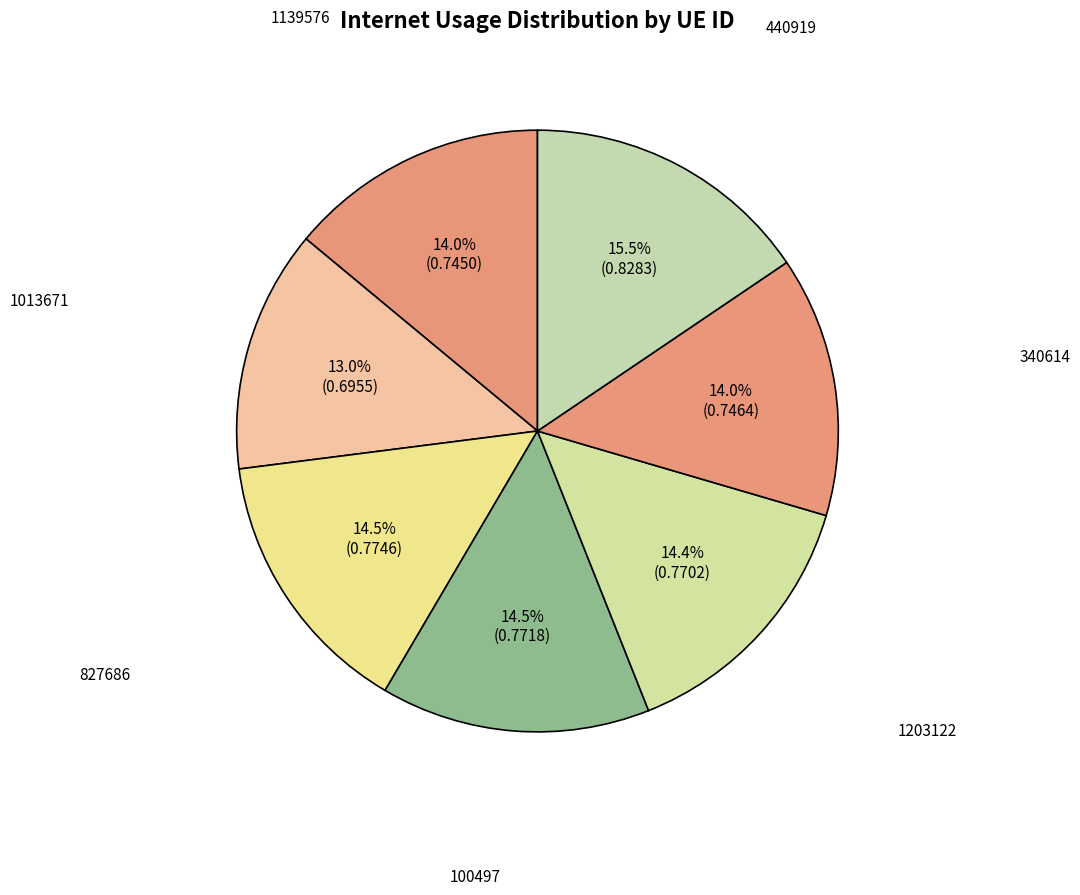

Which category has the smallest portion of the pie?

1013671